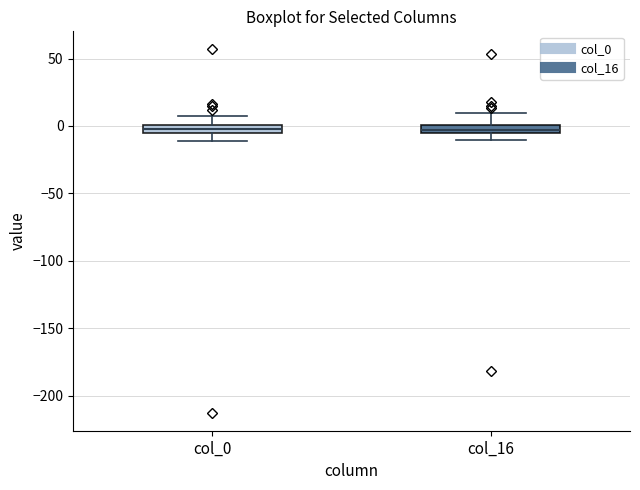

Where is the lower edge of the box for col_16 on the y-axis? The values are not printed on the chart, so give them approximately, as read against the axis.

-5